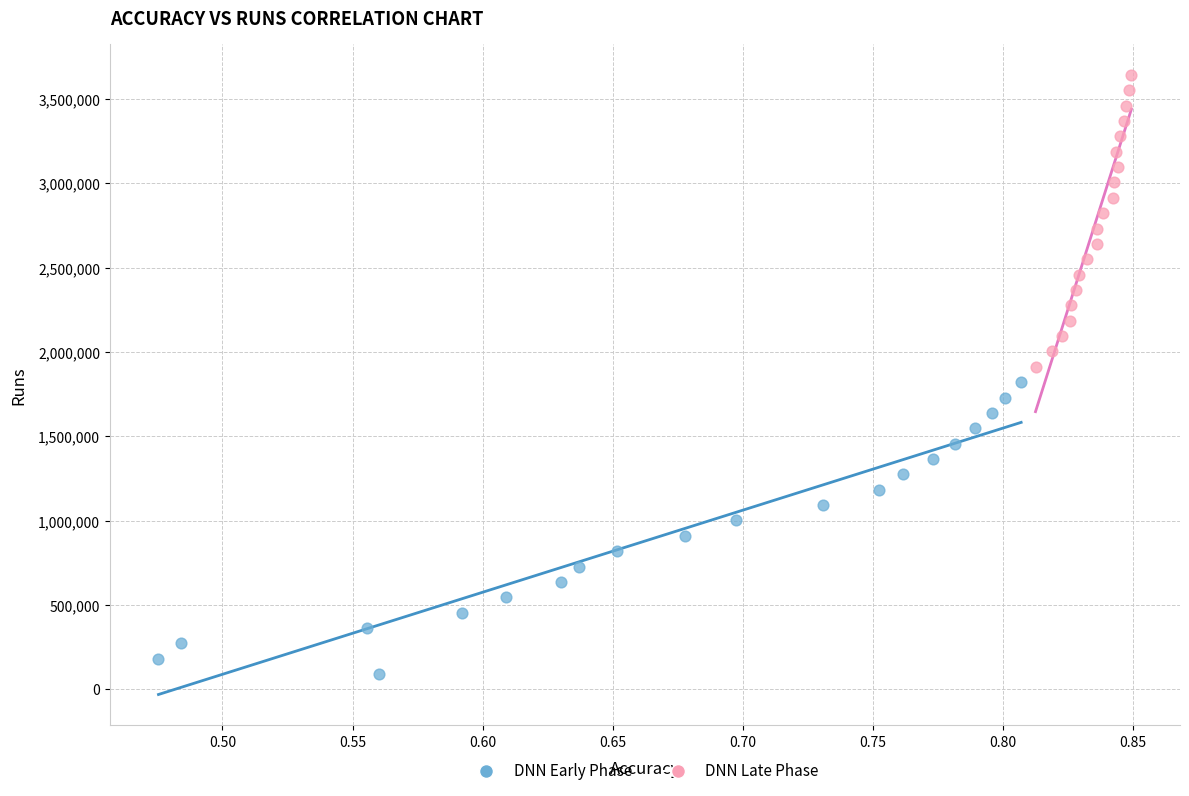

Which series contains the highest Y value?

DNN Late Phase